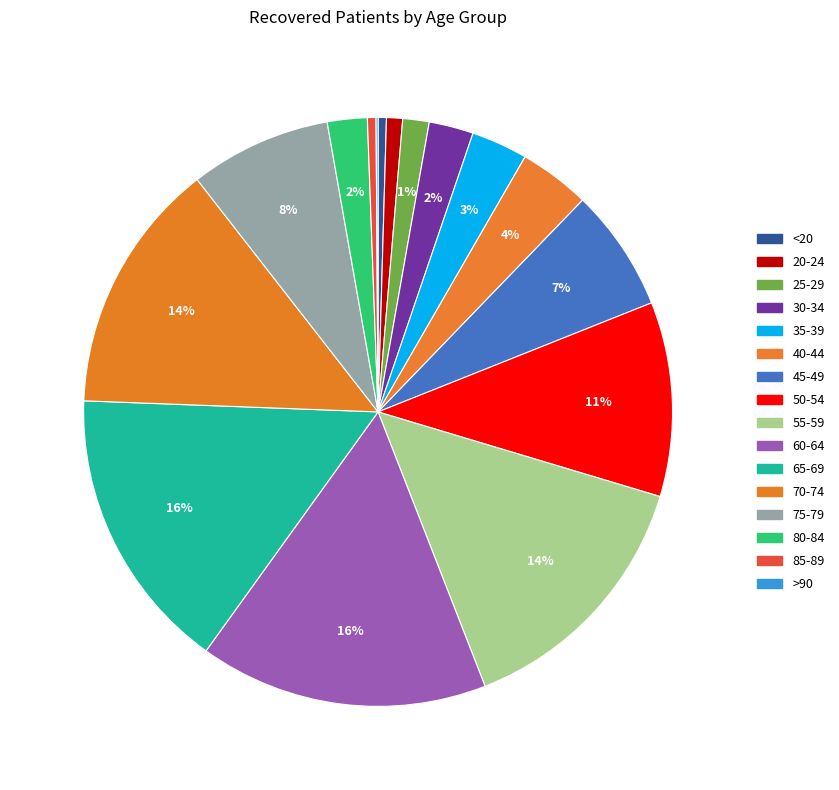

What percentage is the 75-79 slice, to the nearest percent?

8%